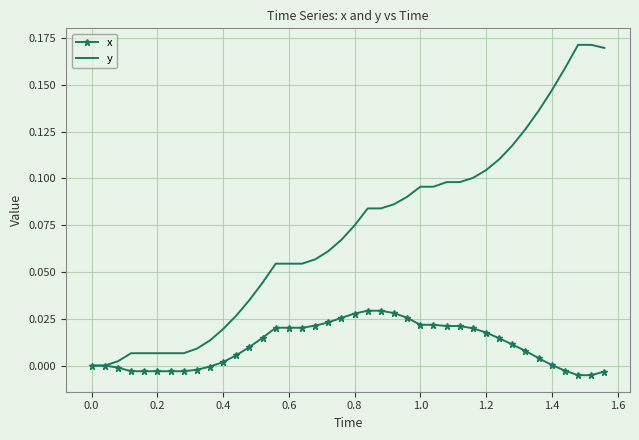

Which series has the largest total across all categories?

y